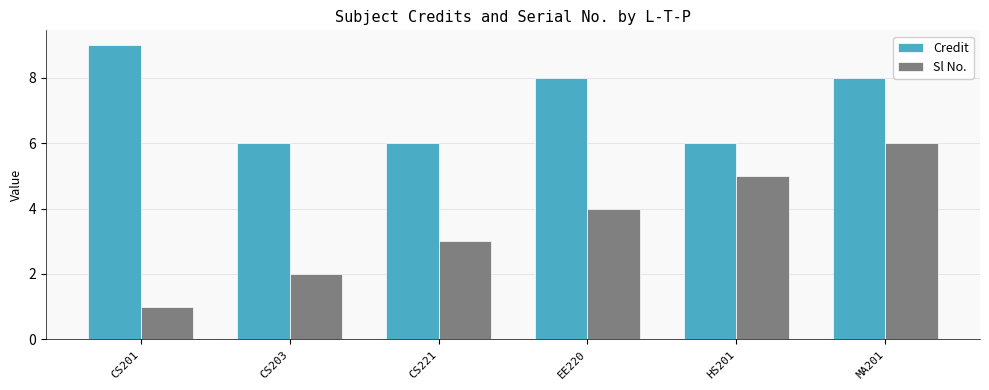

What is the sum of all Sl No. values?

21